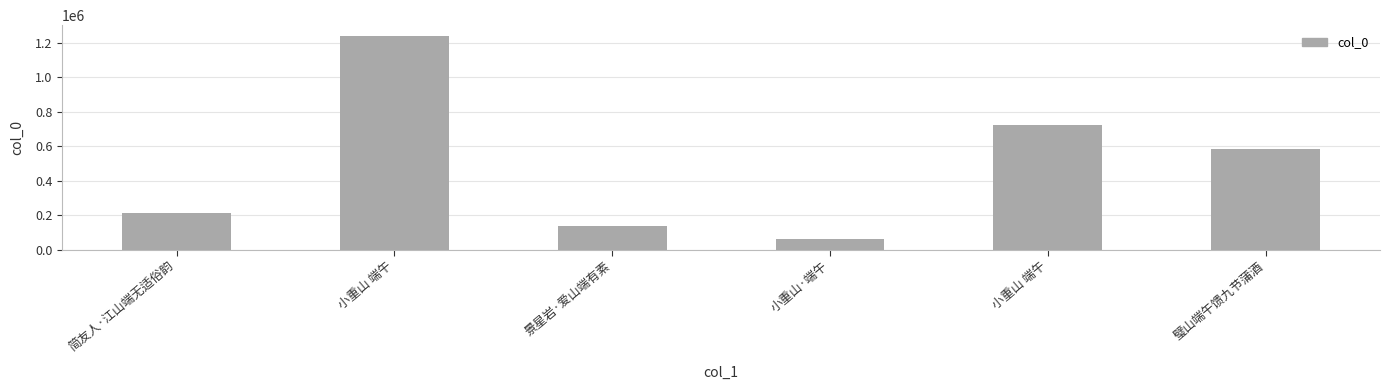

What is the smallest value displayed?

61920